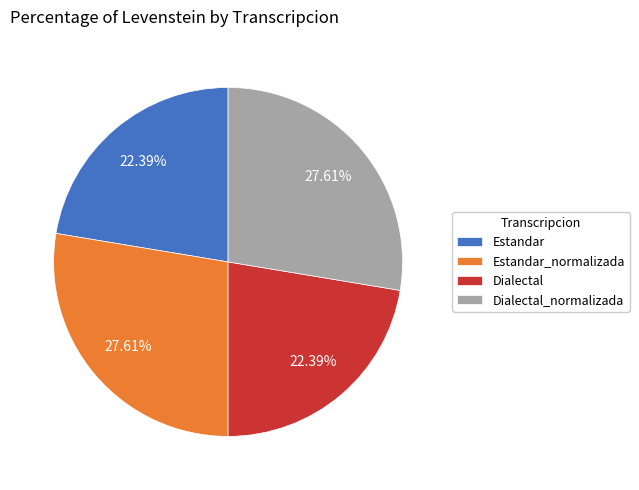

How many slices are in this pie chart?

4